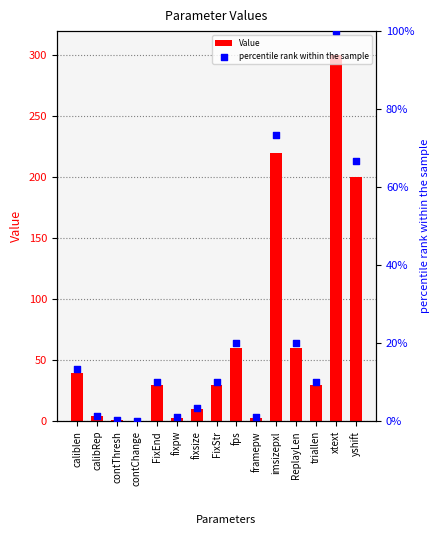

Which series contains the highest Y value?

Value